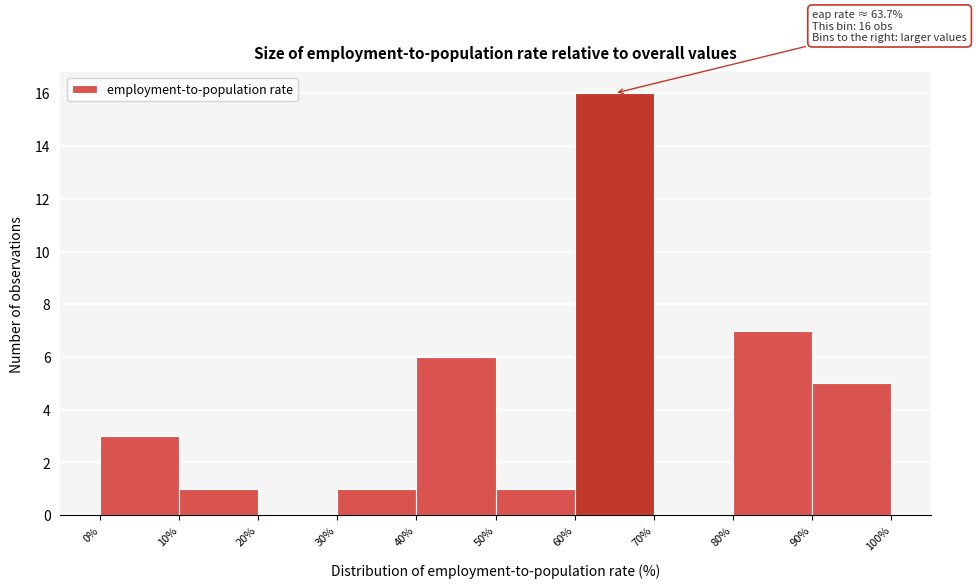

Over which range of the x-axis is the bar tallest?

60% to 70%